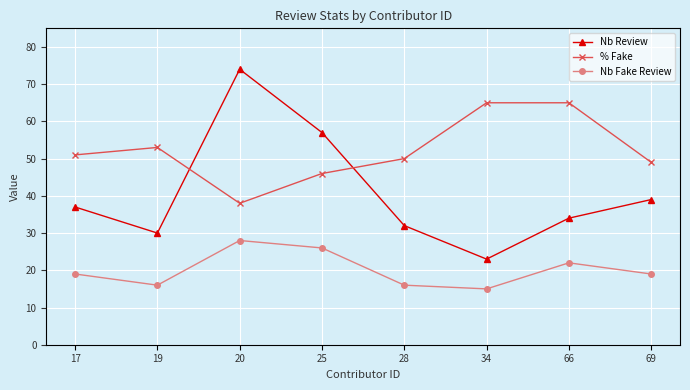

The value of Nb Fake Review at 34 is 10. True or false?

False